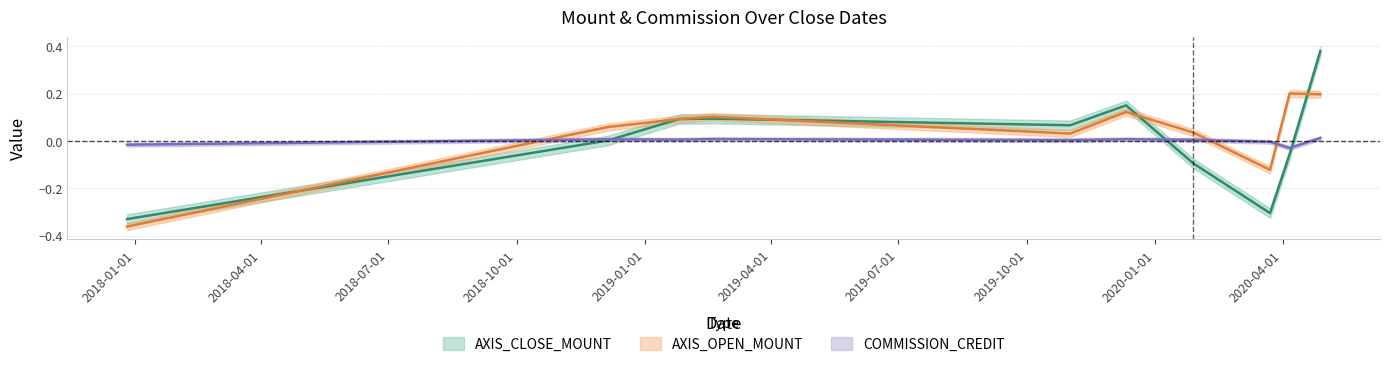

What position from the right is 2019-01-25?

8